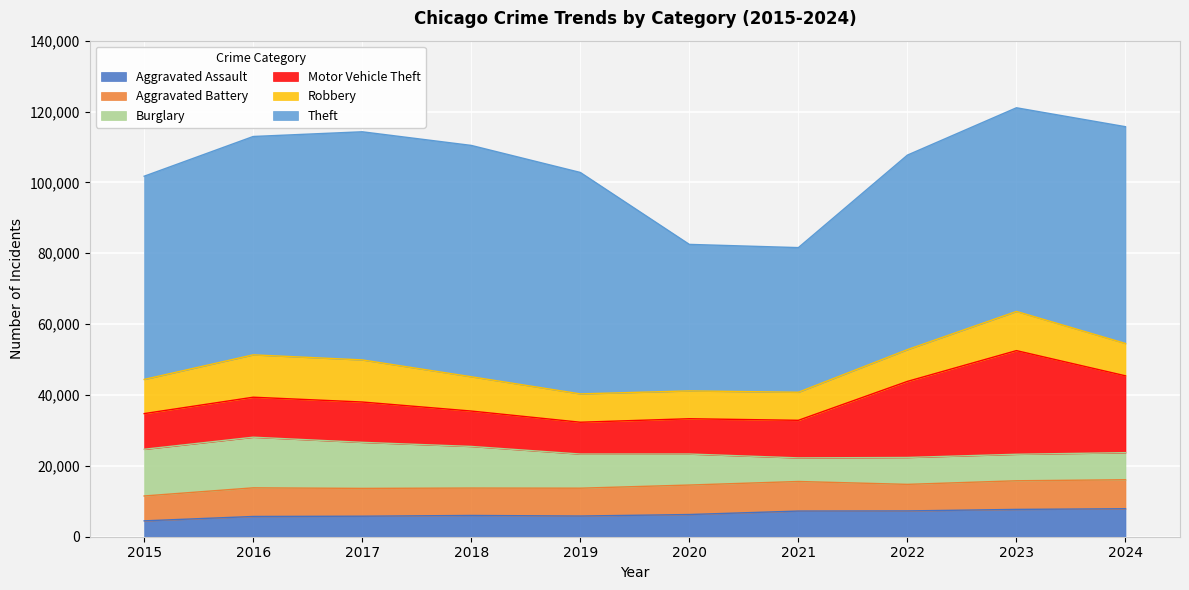

What is the smallest value displayed?

4480